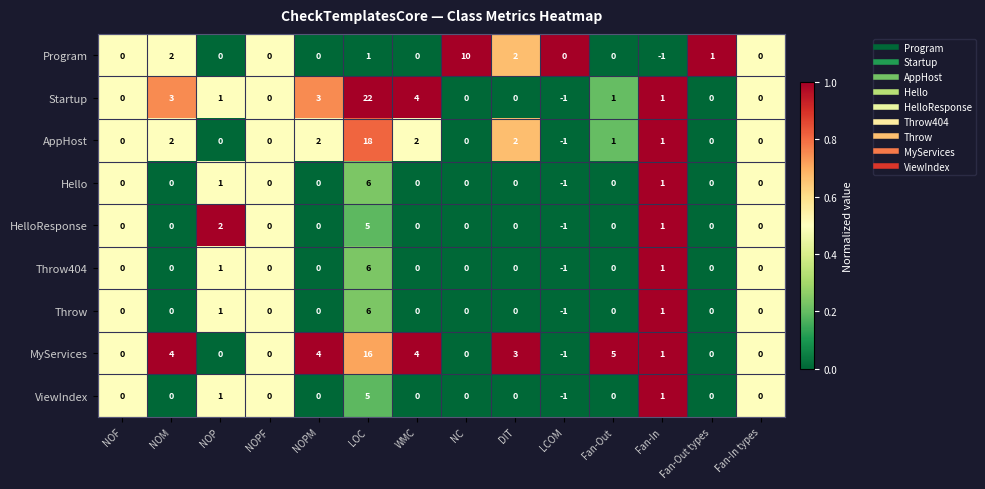

How many data points does each series have?

14